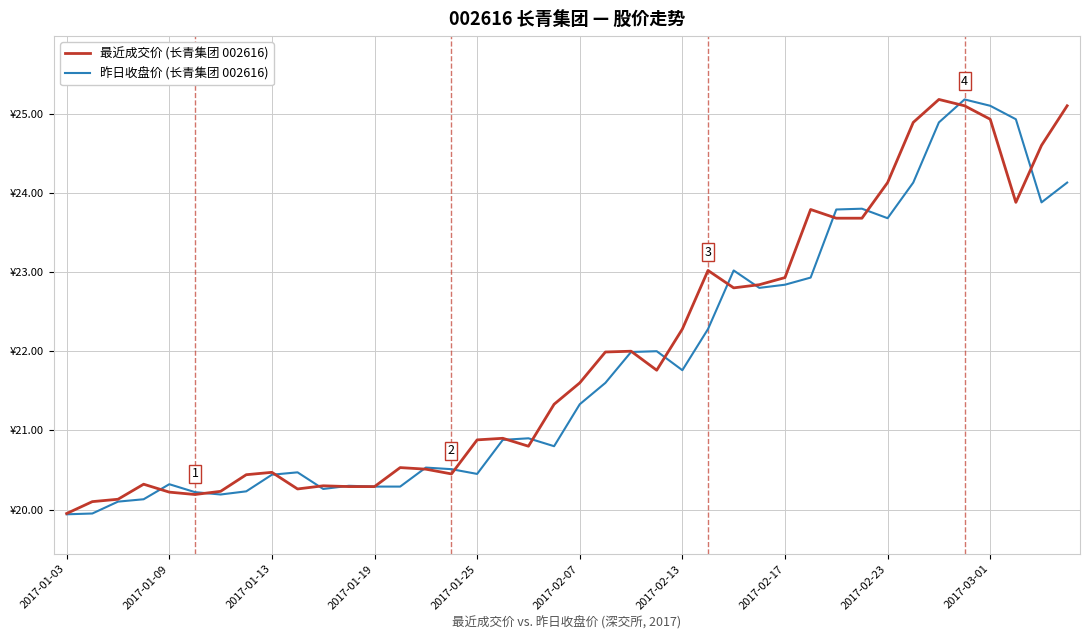

Which series has the widest spread of values?

昨日收盘价 (长青集团 002616)